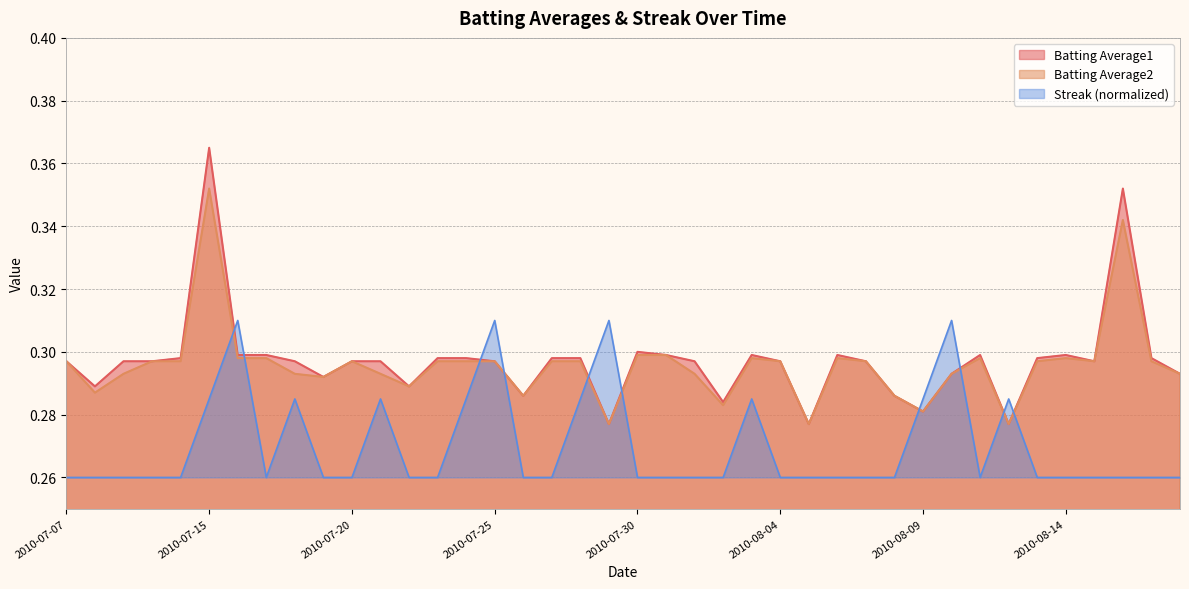

Reading left to right, what are all the values shown in this chart?

Batting Average1: 0.3	0.3	0.3	0.3	0.3	0.4	0.3	0.3	0.3	0.3	0.3	0.3	0.3	0.3	0.3	0.3	0.3	0.3	0.3	0.3	0.3	0.3	0.3	0.3	0.3	0.3	0.3	0.3	0.3	0.3	0.3	0.3	0.3	0.3	0.3	0.3	0.3	0.4	0.3	0.3
Batting Average2: 0.3	0.3	0.3	0.3	0.3	0.4	0.3	0.3	0.3	0.3	0.3	0.3	0.3	0.3	0.3	0.3	0.3	0.3	0.3	0.3	0.3	0.3	0.3	0.3	0.3	0.3	0.3	0.3	0.3	0.3	0.3	0.3	0.3	0.3	0.3	0.3	0.3	0.3	0.3	0.3
Streak: 0.3	0.3	0.3	0.3	0.3	0.3	0.3	0.3	0.3	0.3	0.3	0.3	0.3	0.3	0.3	0.3	0.3	0.3	0.3	0.3	0.3	0.3	0.3	0.3	0.3	0.3	0.3	0.3	0.3	0.3	0.3	0.3	0.3	0.3	0.3	0.3	0.3	0.3	0.3	0.3